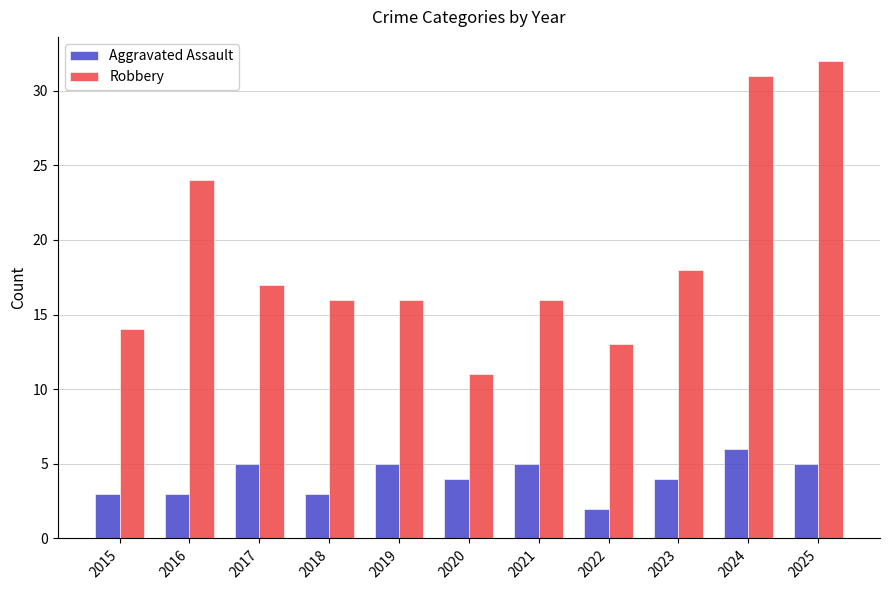

Reading left to right, extract all data points from this chart.

Aggravated Assault: 2015=3	2016=3	2017=5	2018=3	2019=5	2020=4	2021=5	2022=2	2023=4	2024=6	2025=5
Robbery: 2015=14	2016=24	2017=17	2018=16	2019=16	2020=11	2021=16	2022=13	2023=18	2024=31	2025=32